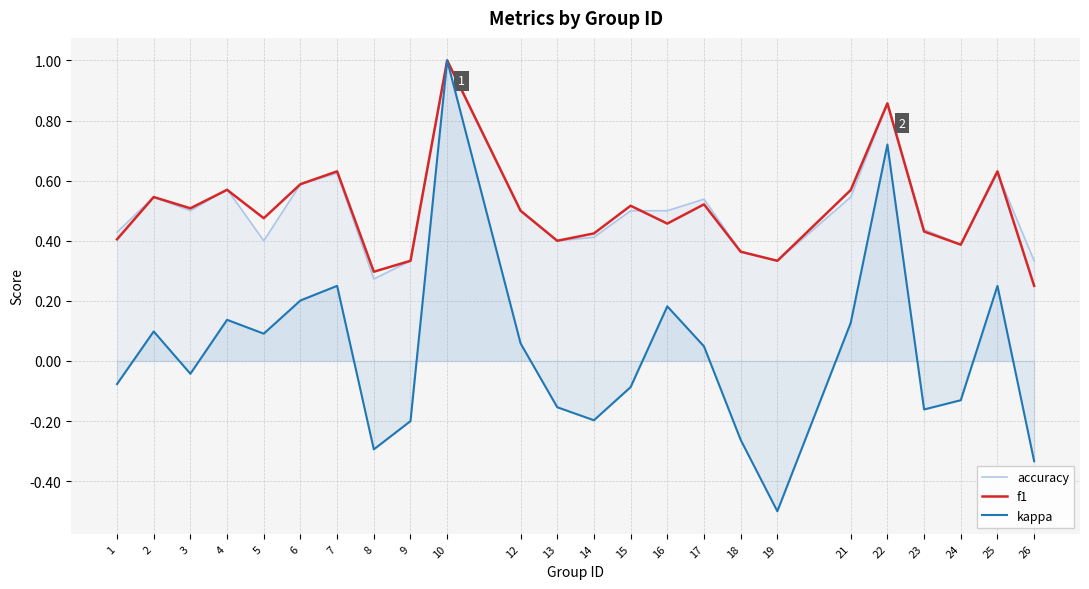

What are all the series names shown in the legend?

accuracy, f1, kappa